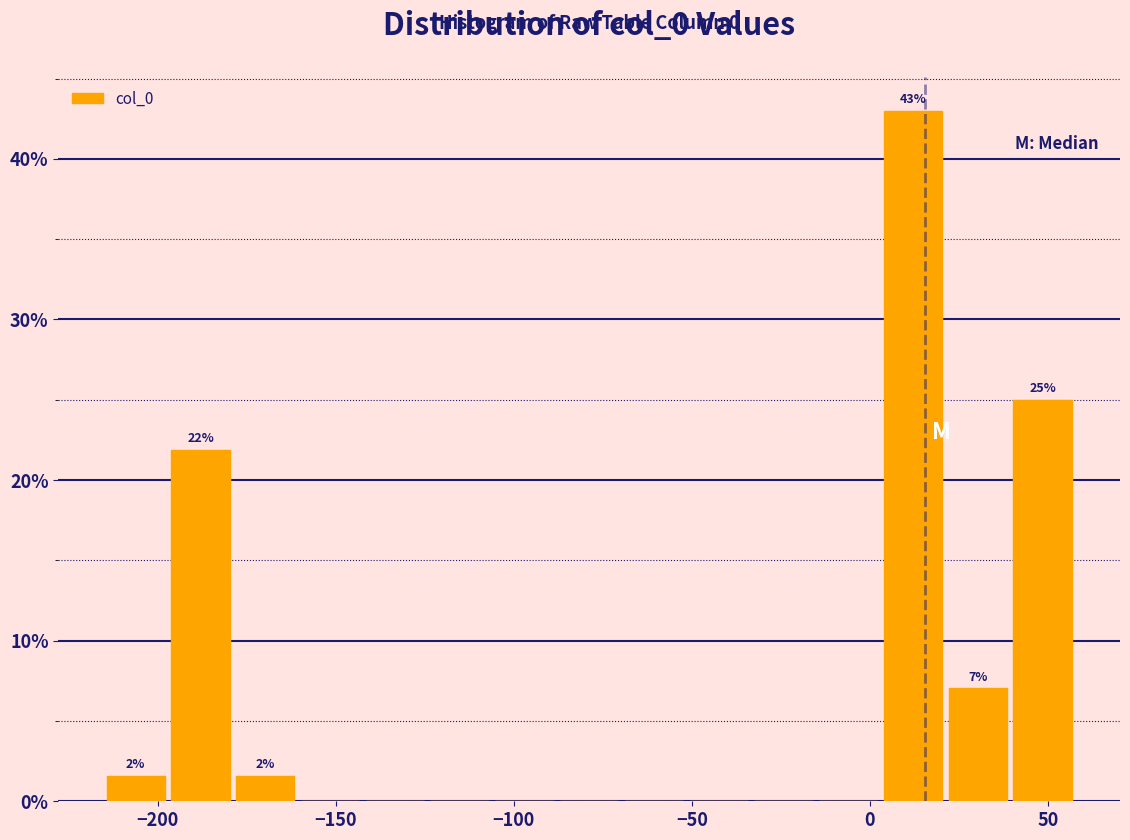

Around what value on the x-axis is the tallest bar? Give the approximate position of its centre, as read against the axis.

10